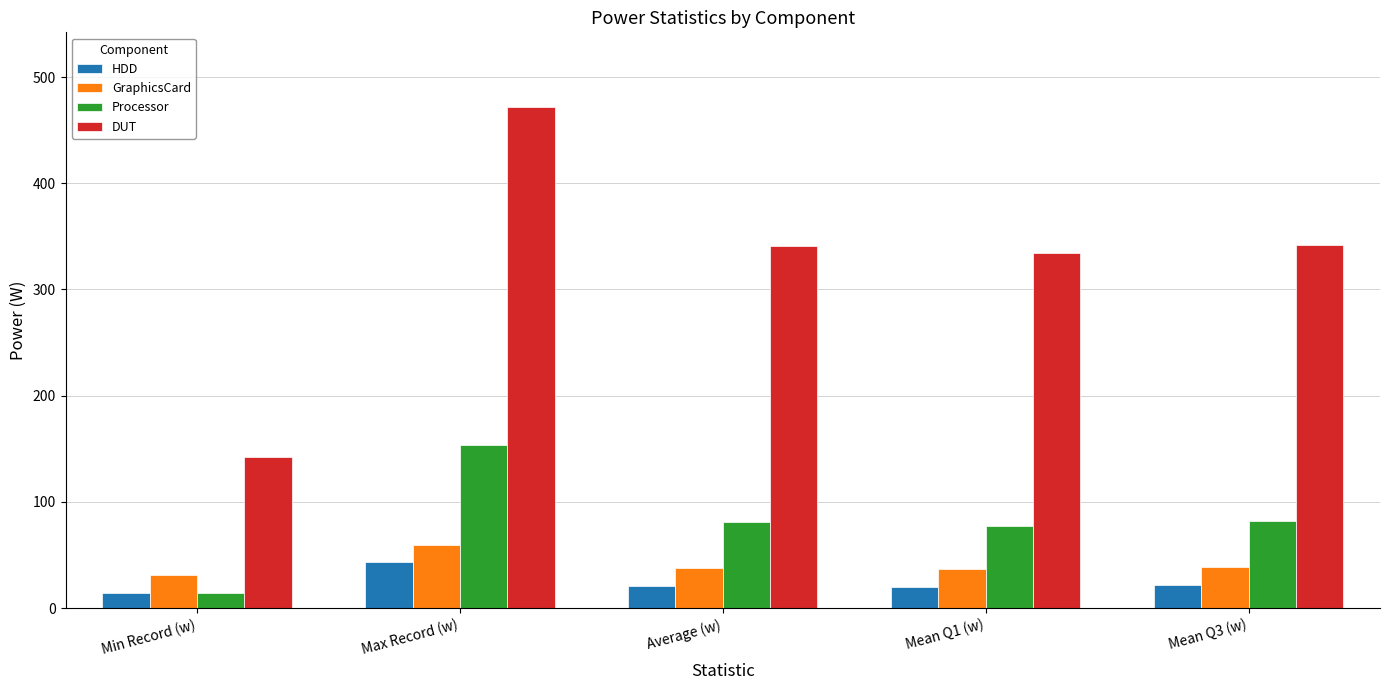

What is the sum of all HDD values?

120.9